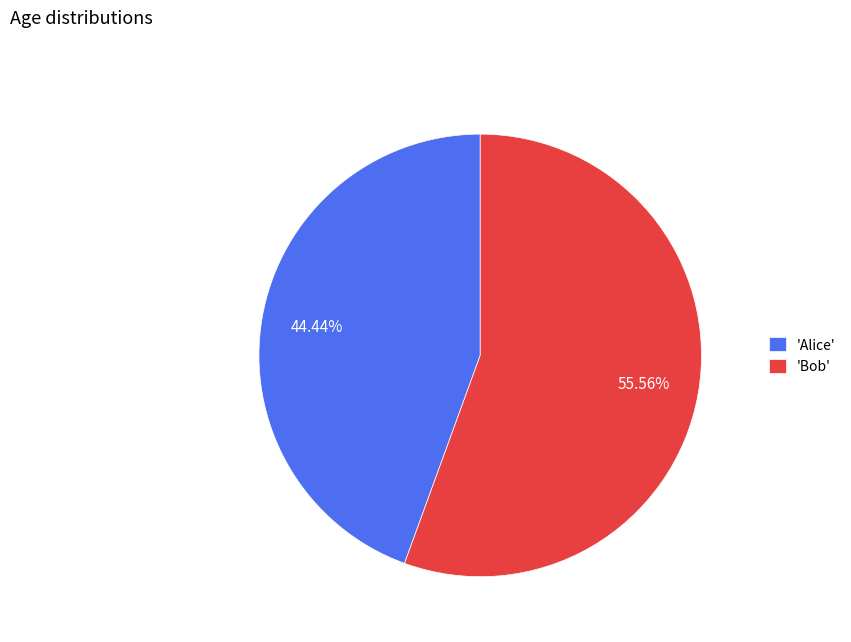

Between 'Alice' and 'Bob', which is larger?

'Bob'